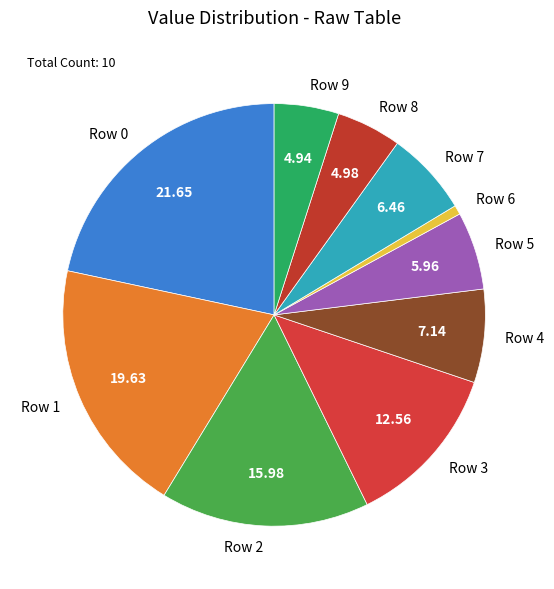

Is it true that Row 4 is 7% of the pie?

True